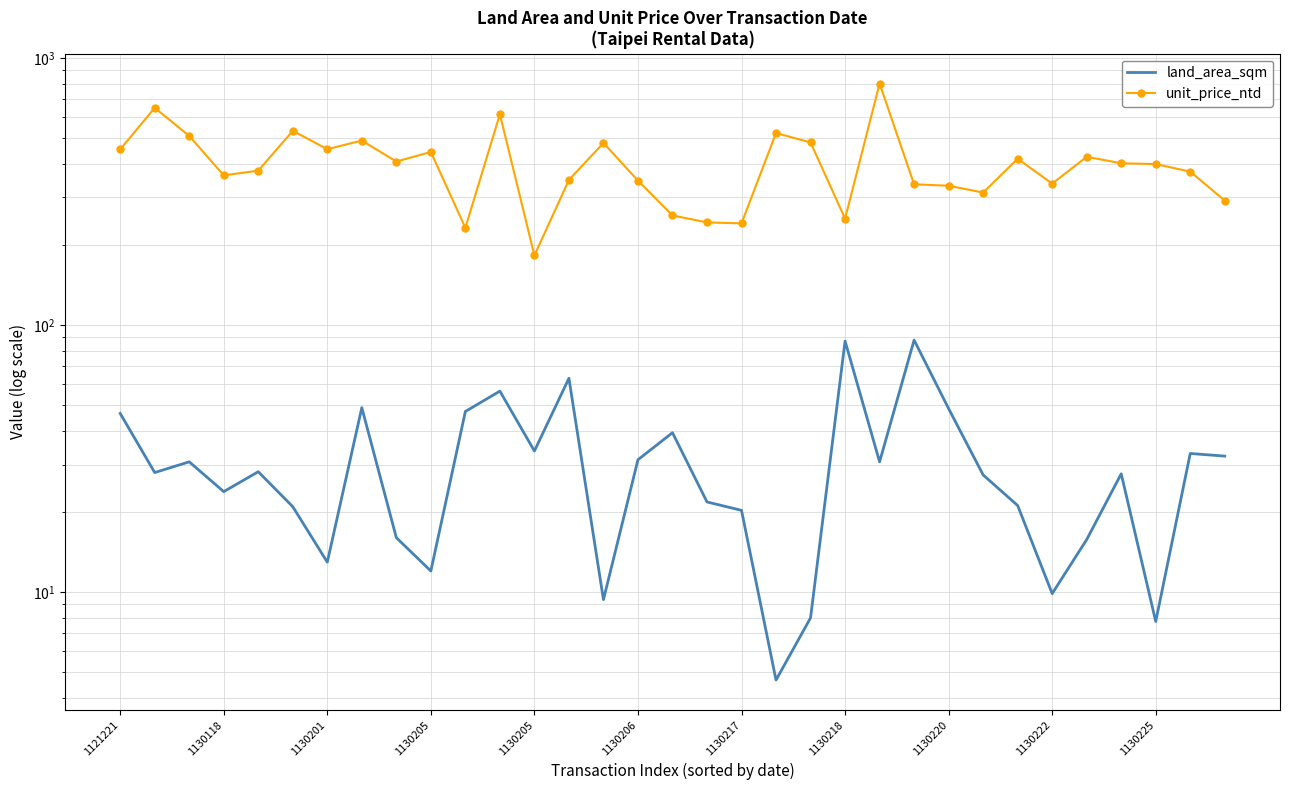

Count the number of categories in the chart.

33